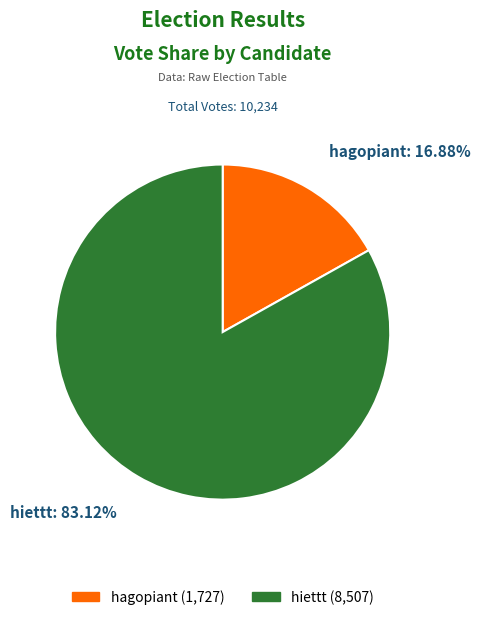

Rank the categories by value from lowest to highest.

hagopiant, hiettt